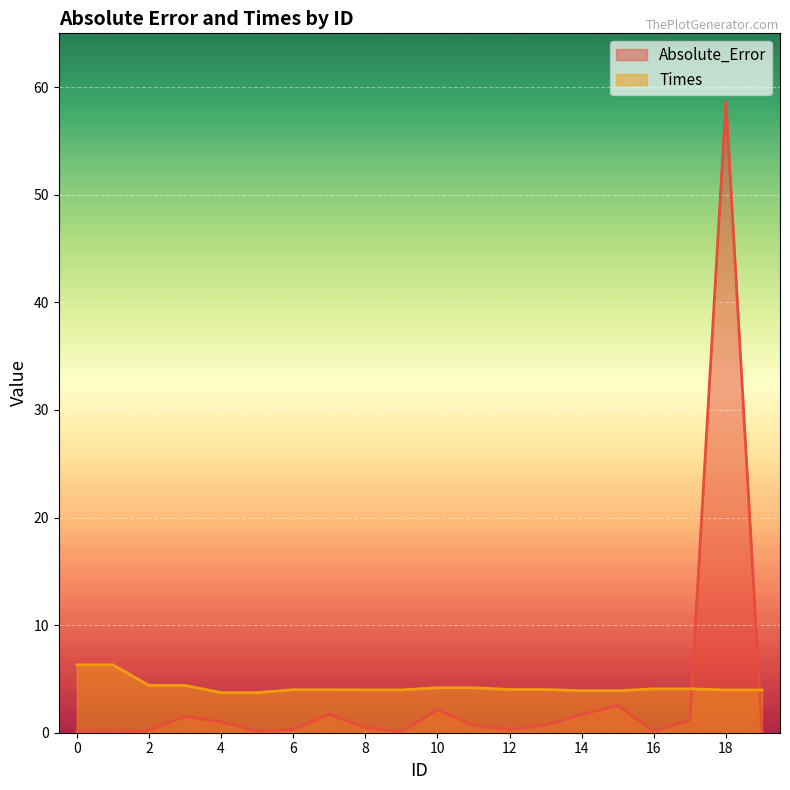

Reading left to right, transcribe all the data shown in this chart.

Absolute_Error: 0=0.1	1=0.1	2=0.2	3=1.5	4=1.0	5=0.1	6=0.3	7=1.7	8=0.5	9=0.1	10=2.1	11=0.7	12=0.3	13=0.7	14=1.7	15=2.5	16=0.1	17=1.2	18=58.7	19=0.1
Times: 0=6.3	1=6.3	2=4.4	3=4.4	4=3.7	5=3.7	6=4.0	7=4.0	8=4.0	9=4.0	10=4.2	11=4.2	12=4.0	13=4.0	14=3.9	15=3.9	16=4.1	17=4.1	18=4.0	19=4.0